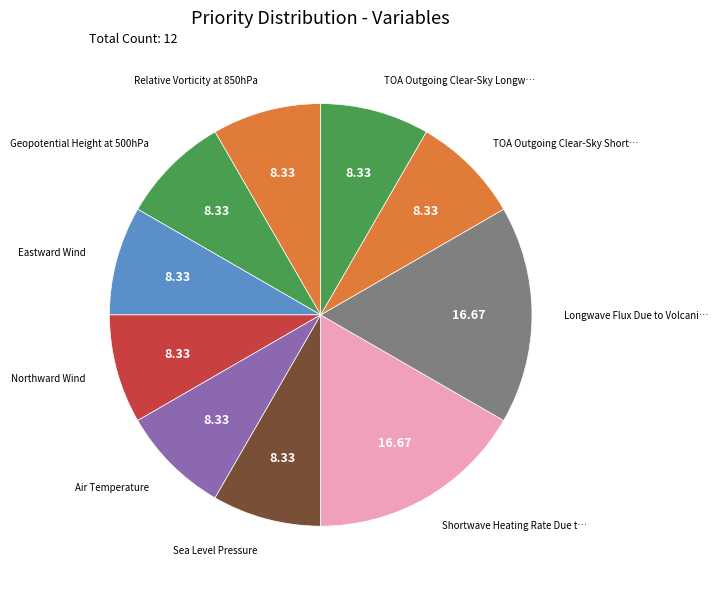

Is there any slice that represents more than half of the pie?

No